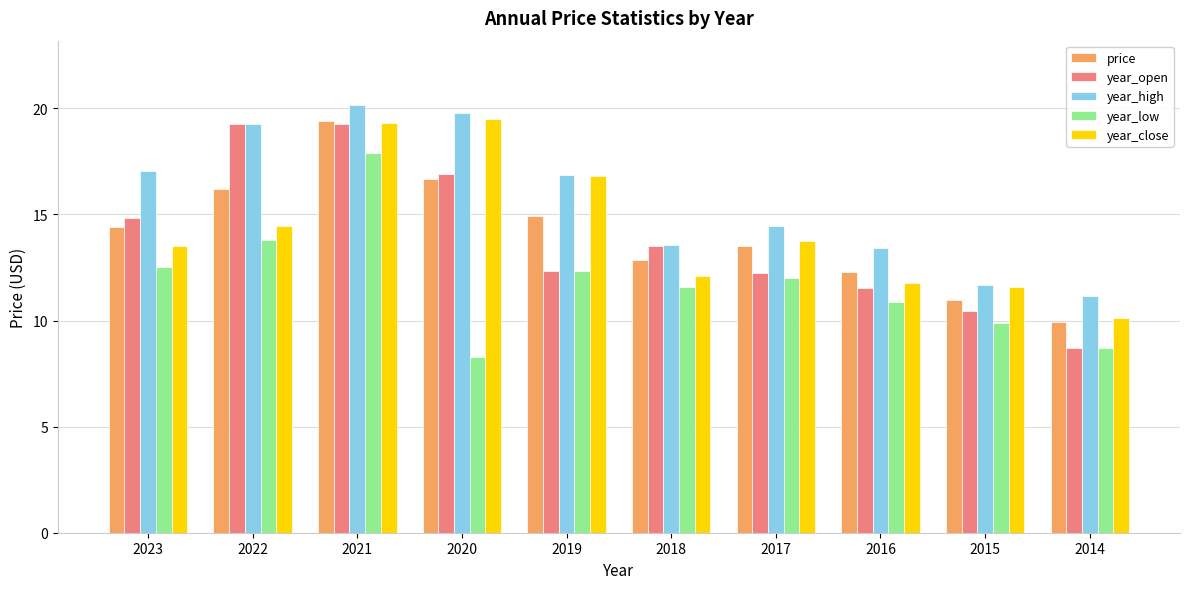

What is the difference between the maximum and second lowest values in the year_low series?

9.2